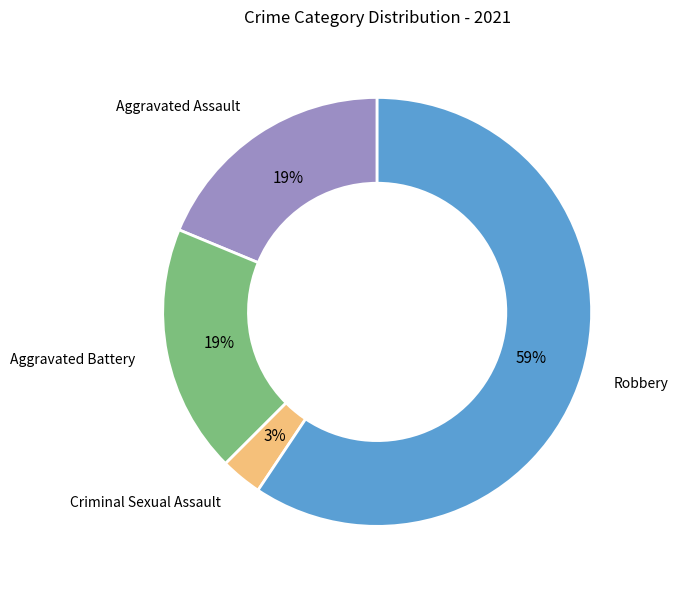

Is it true that Aggravated Assault is 13% of the pie?

False